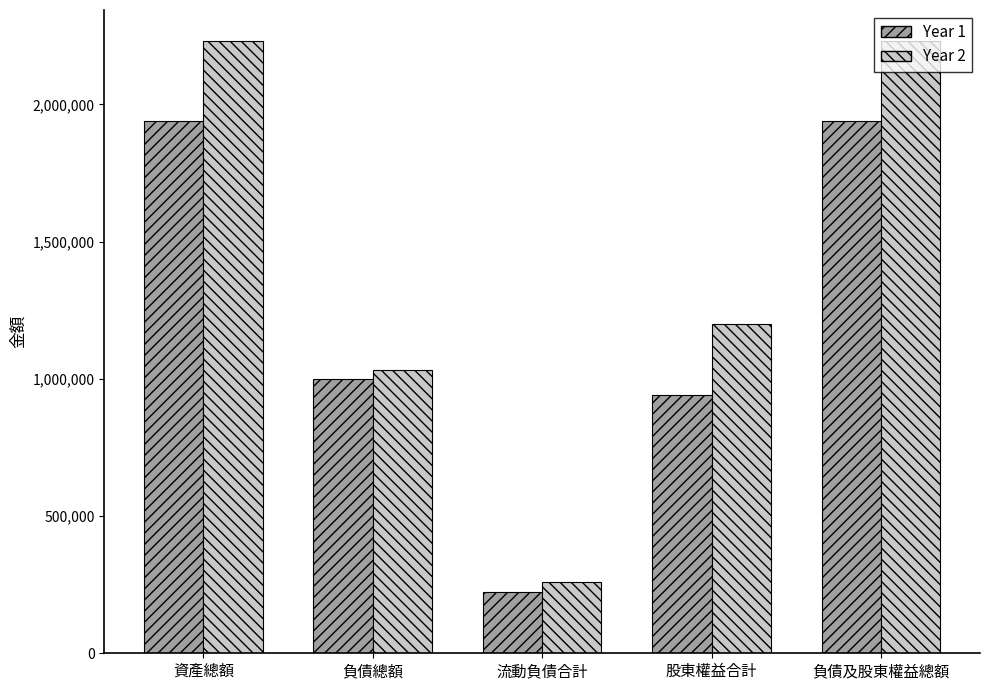

What is the total value across all series at 資產總額?

4170799